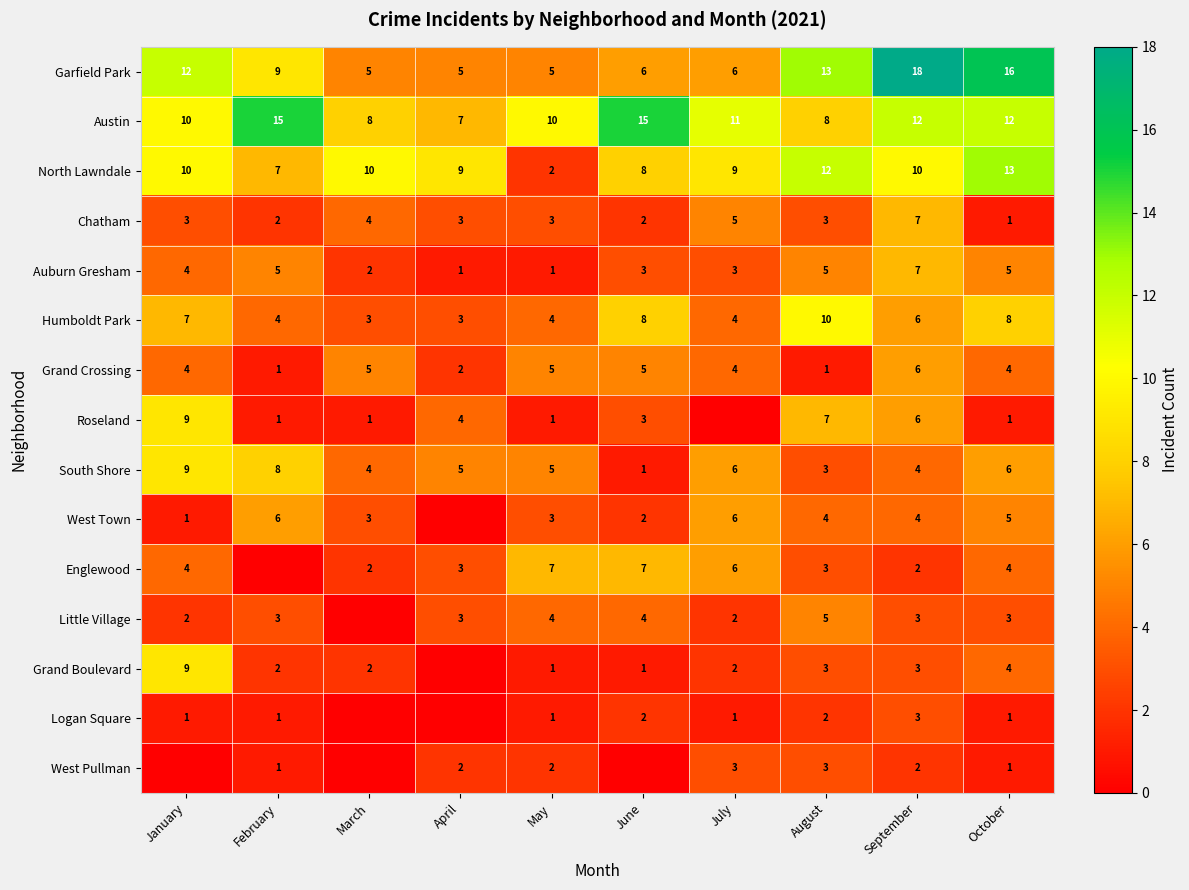

What value does the South Shore series have at July?

6